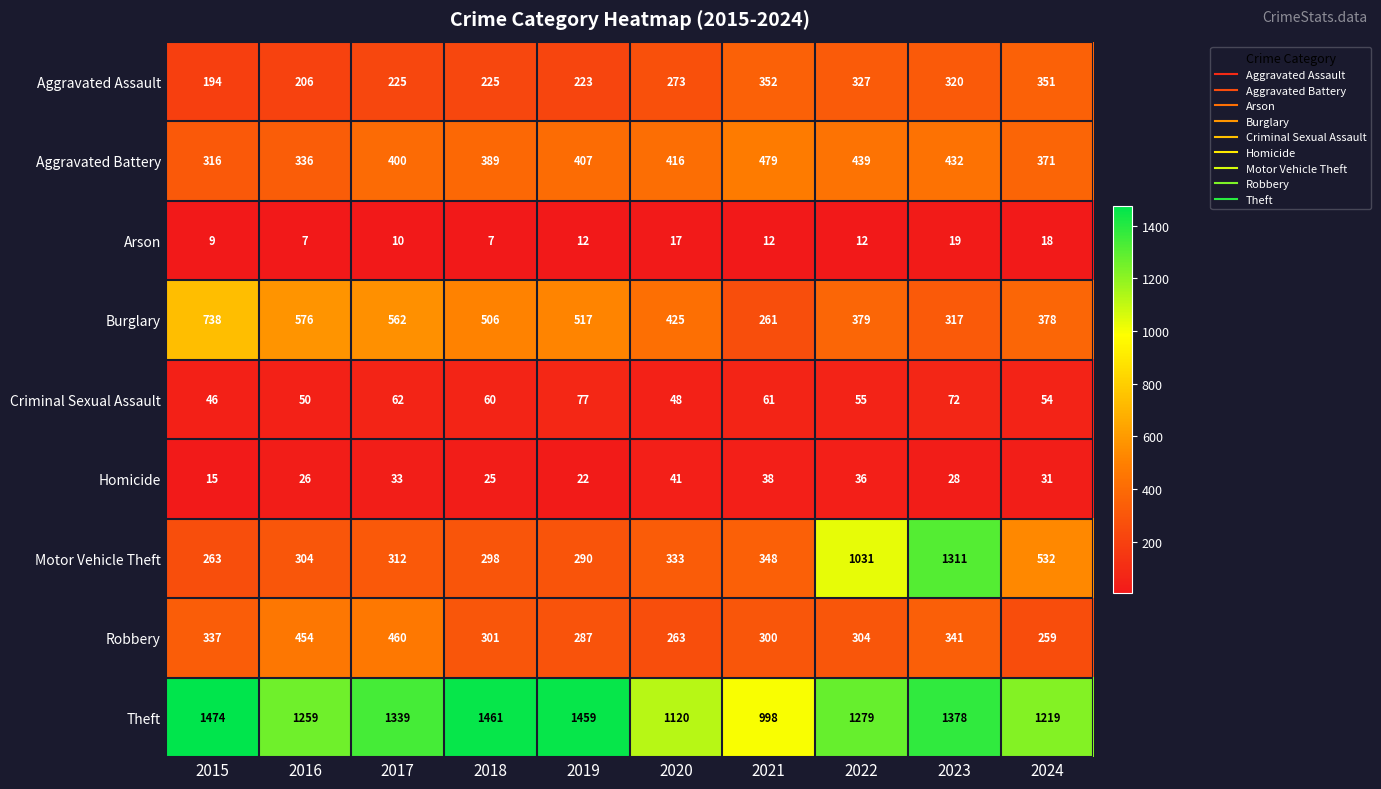

What is the total value across all series at 2018?

3272